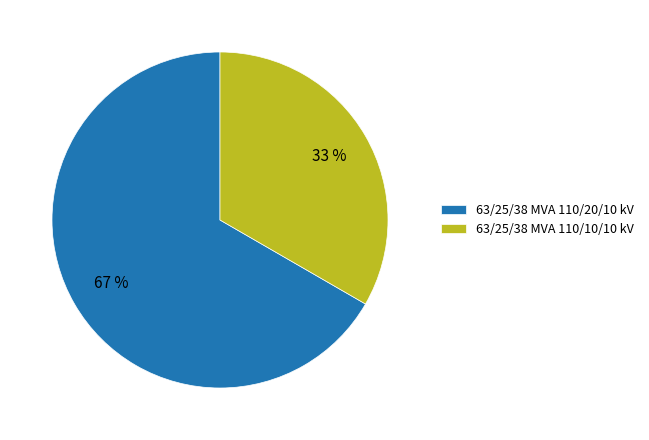

Is it true that 63/25/38 MVA 110/20/10 kV is 79% of the pie?

False